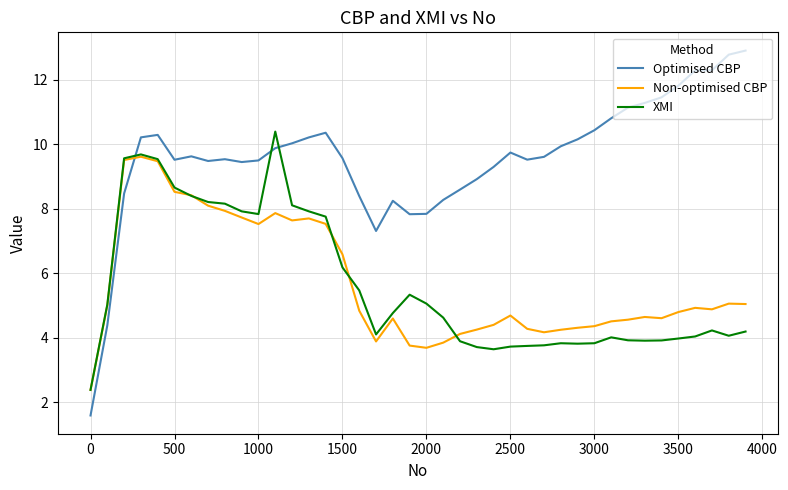

What is the difference between the maximum and minimum values in the XMI series?

8.0